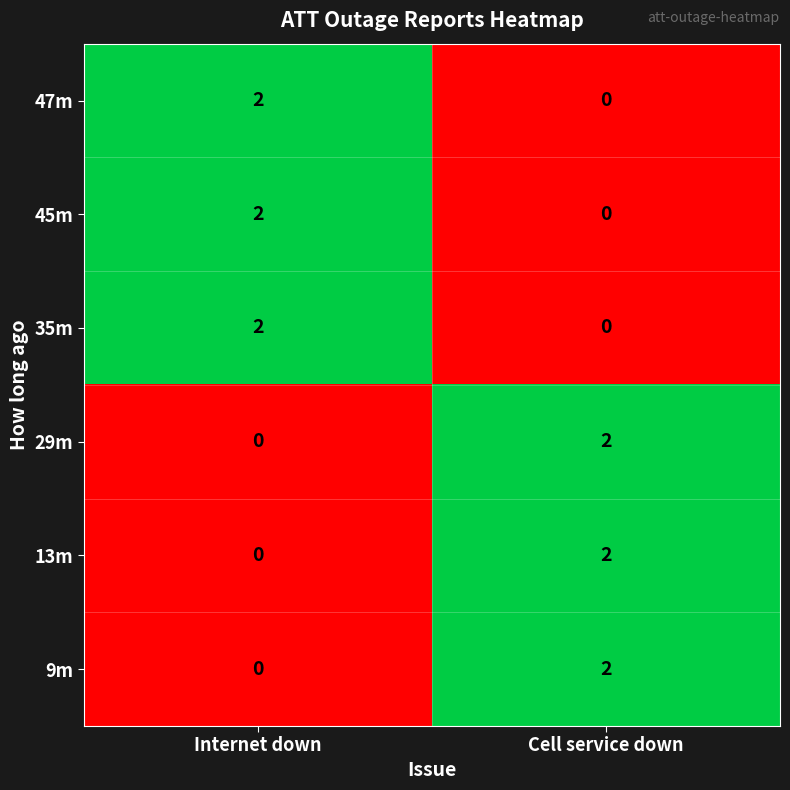

True or false: 47m has a value of 2 at Internet down.

True